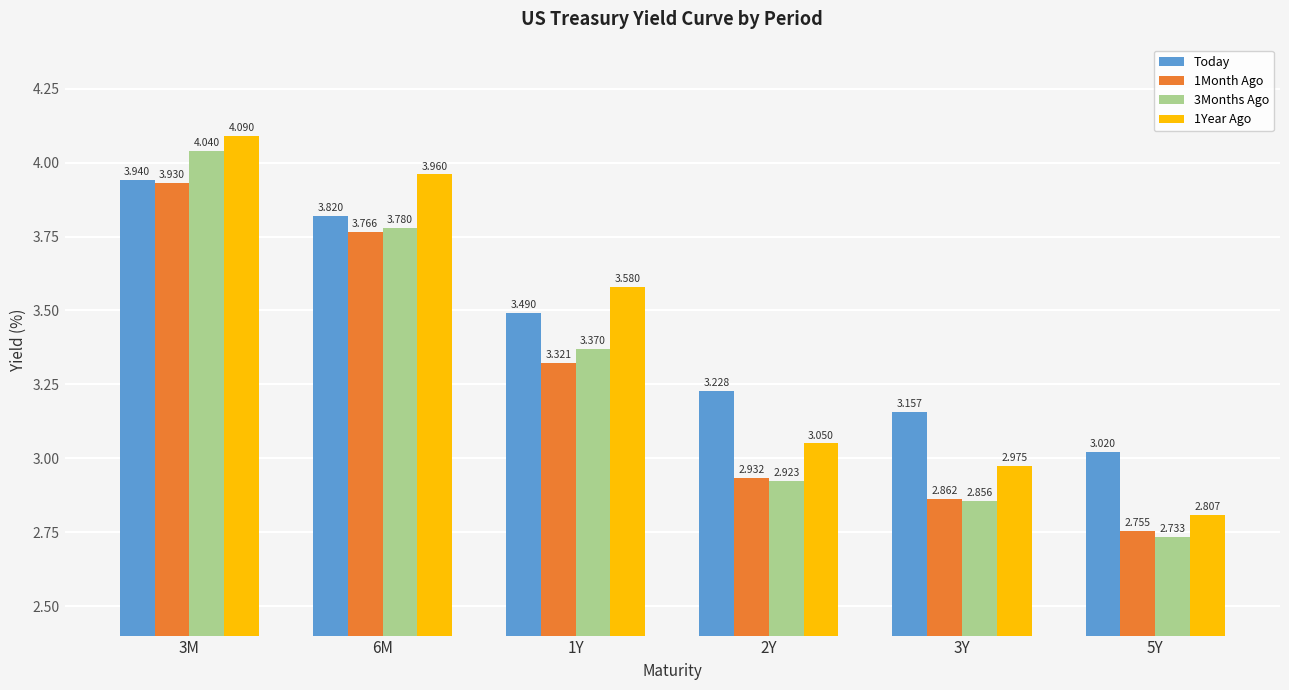

Is the value of 3Months Ago at 5Y greater than the value of Today at 6M?

No